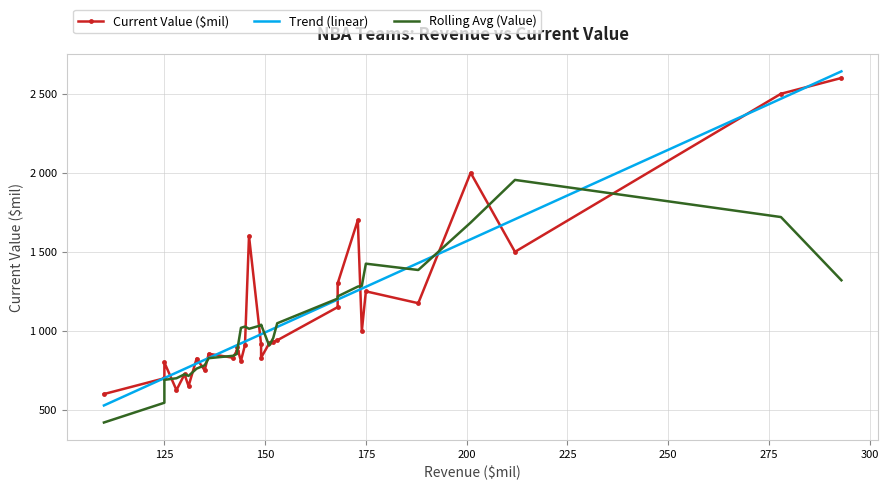

Is this an area chart (filled region under the line)?

No